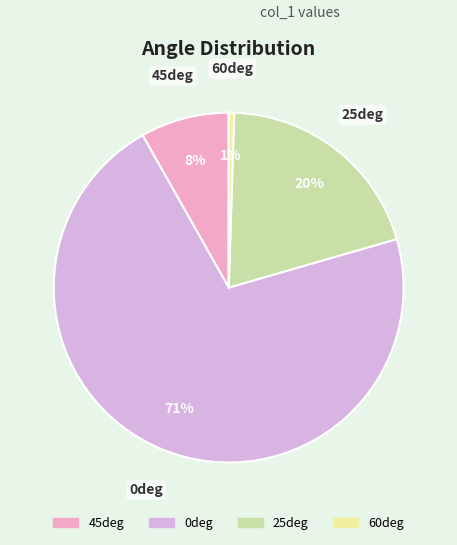

Which slice is the largest?

0deg